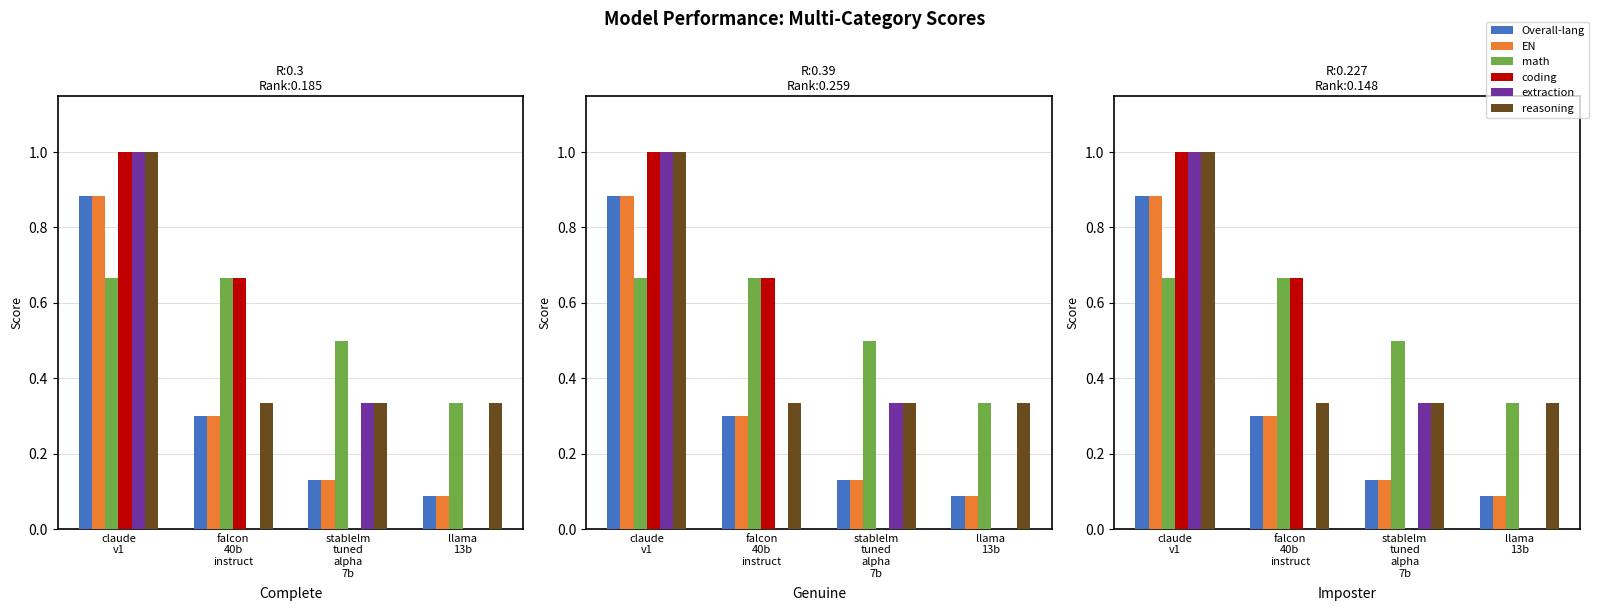

What is the sum of all coding values?

1.7